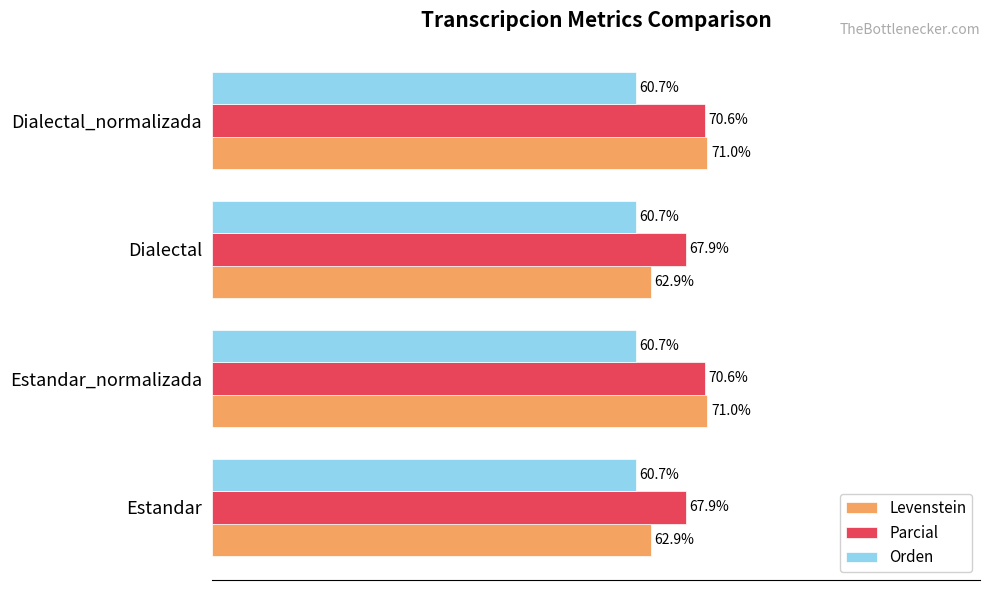

List the series in order of their peak value, highest first.

Levenstein, Parcial, Orden